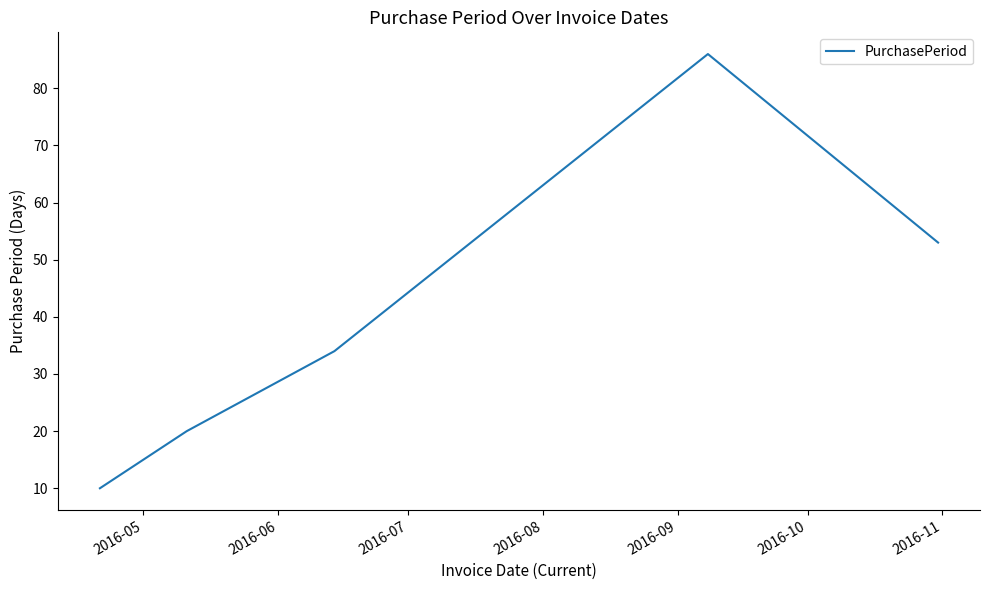

True or false: the data has more than 2 interior local peaks.

False